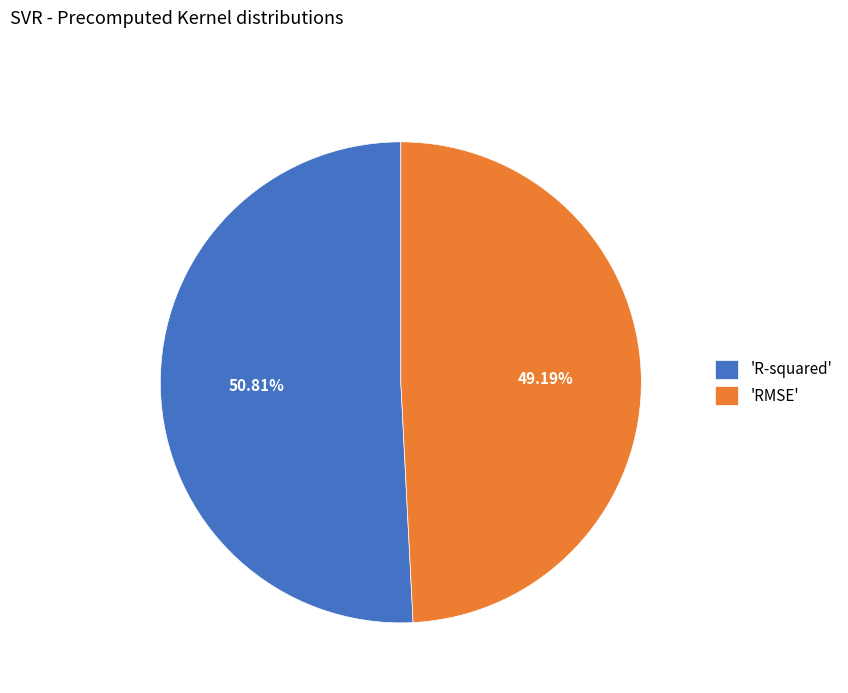

Is there a majority slice in this chart?

Yes